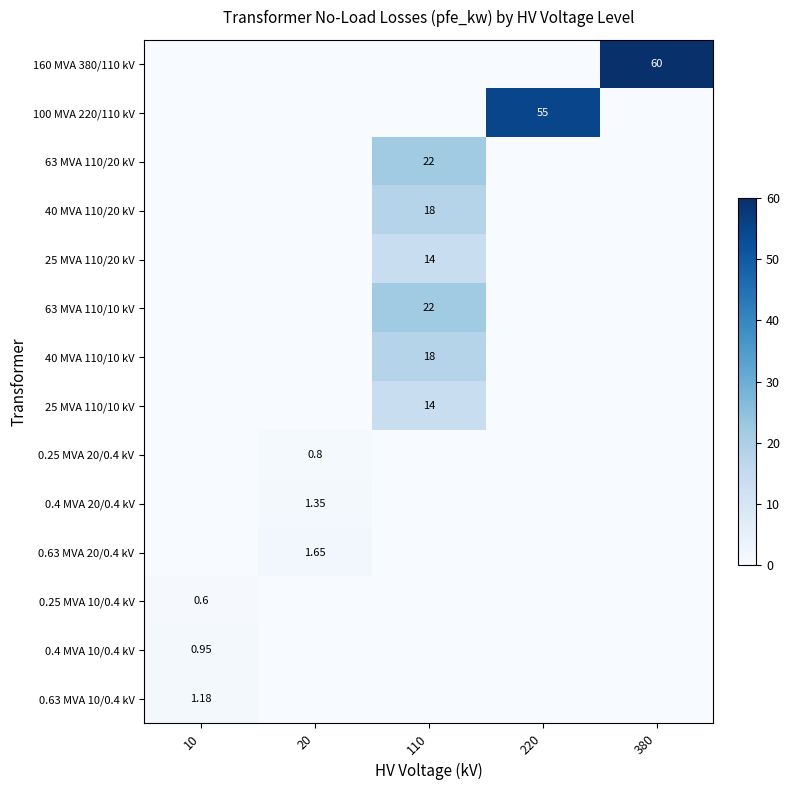

List the series in order of their peak value, highest first.

160 MVA 380/110 kV, 100 MVA 220/110 kV, 63 MVA 110/20 kV, 63 MVA 110/10 kV, 40 MVA 110/20 kV, 40 MVA 110/10 kV, 25 MVA 110/20 kV, 25 MVA 110/10 kV, 0.63 MVA 20/0.4 kV, 0.4 MVA 20/0.4 kV, 0.63 MVA 10/0.4 kV, 0.4 MVA 10/0.4 kV, 0.25 MVA 20/0.4 kV, 0.25 MVA 10/0.4 kV